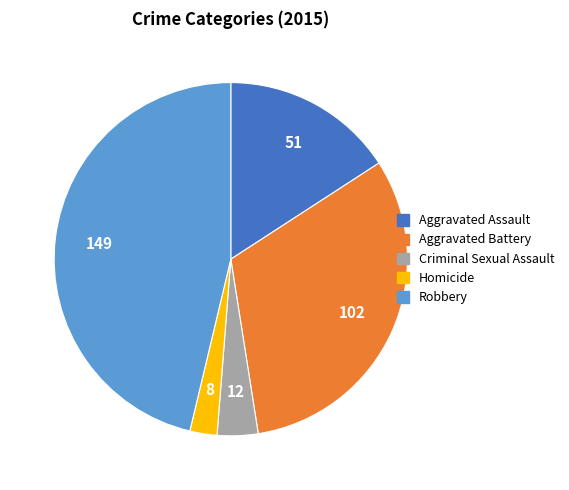

What is the ratio of the value at Aggravated Battery to the value at Robbery?

0.7